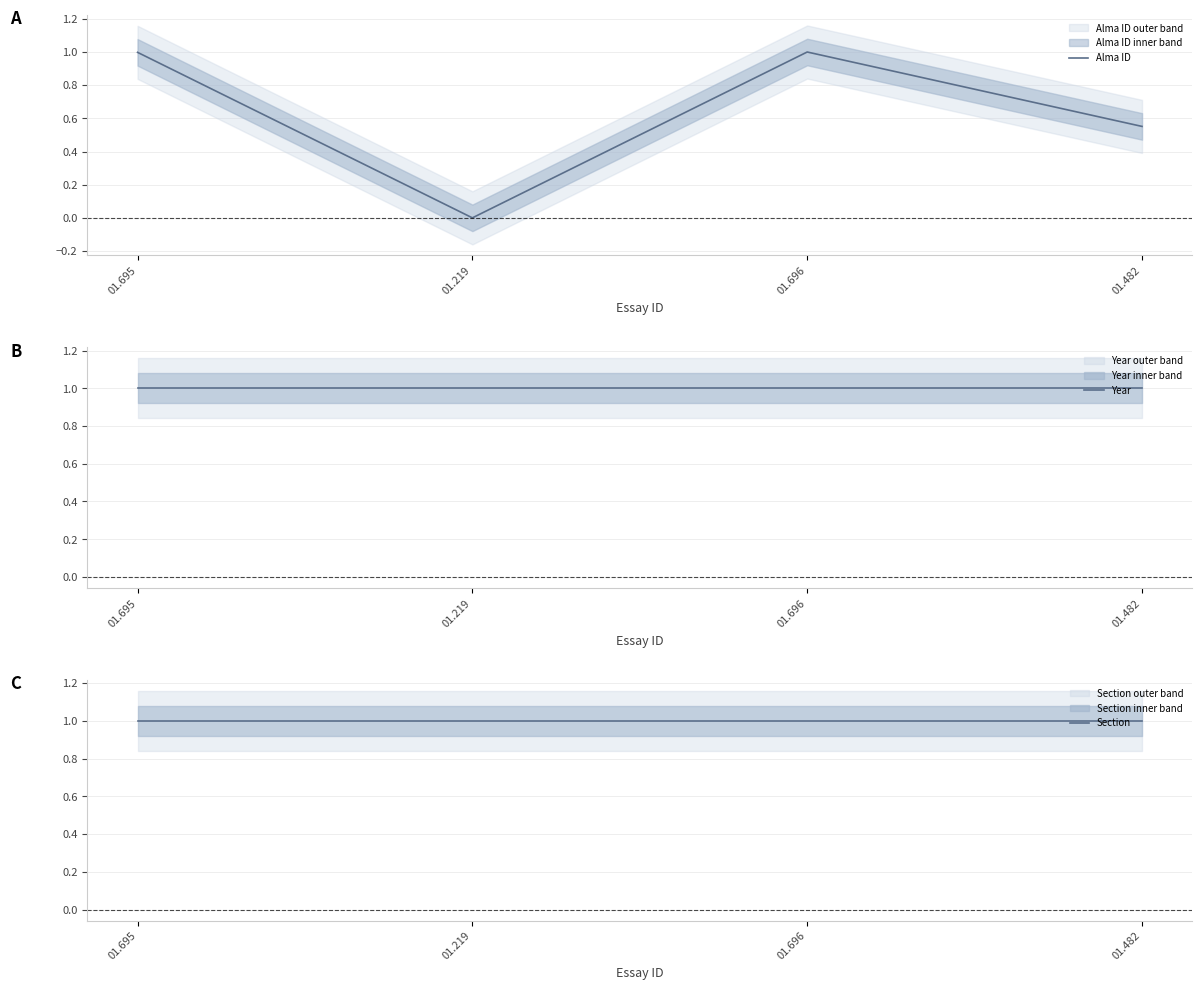

What position from the right is 01.695?

4